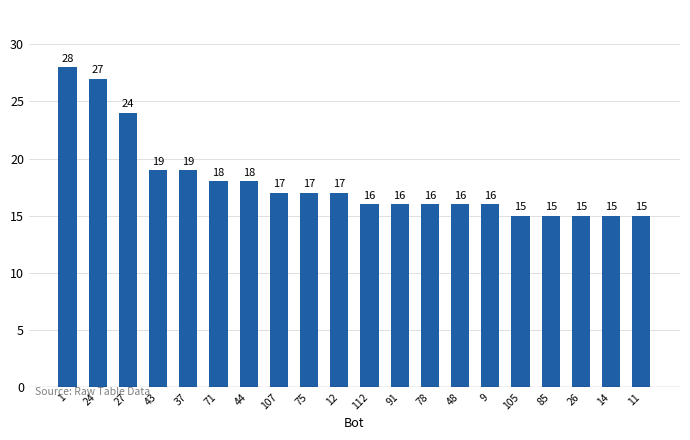

What is the change in value from 112 to 85?

-1